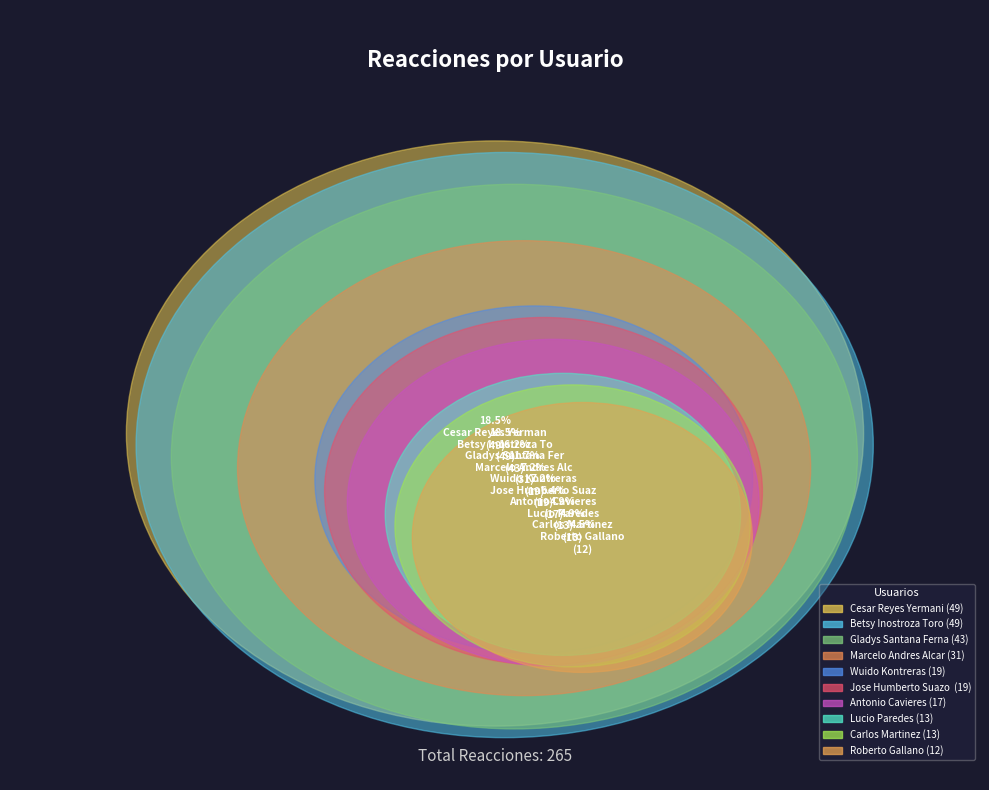

Rank the categories by value from highest to lowest.

Betsy Inostroza Toro, Cesar Reyes Yermani, Gladys Santana Fernandoi, Marcelo Andres Alcaraz Soto, Wuido Kontreras, Jose Humberto Suazo Faundez, Antonio Cavieres, Lucio Paredes, Carlos Martinez, Roberto Gallano